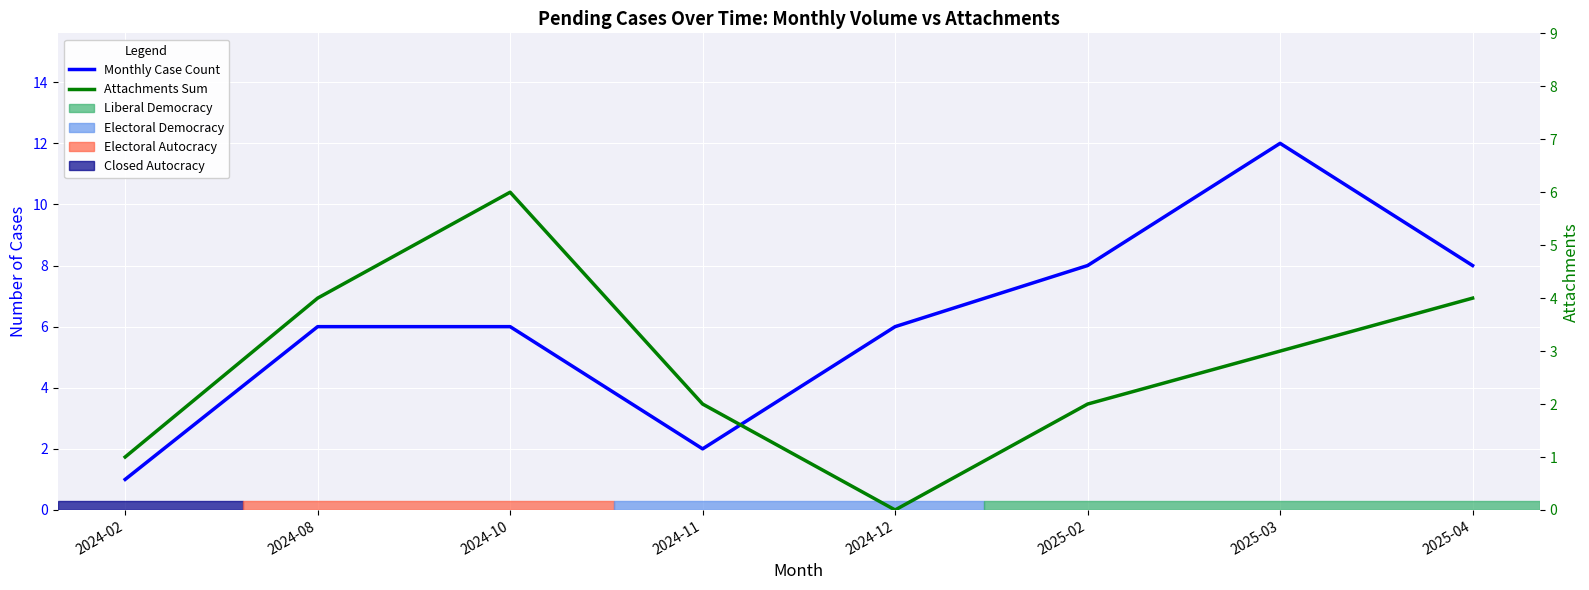

Does the chart display data point markers on the line(s)?

No